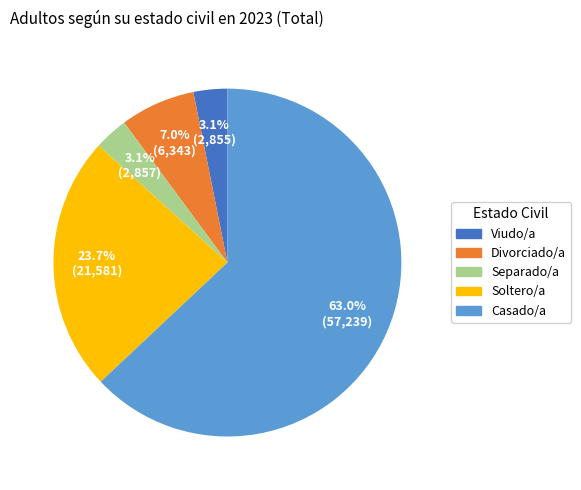

Which slice is the largest?

Casado/a